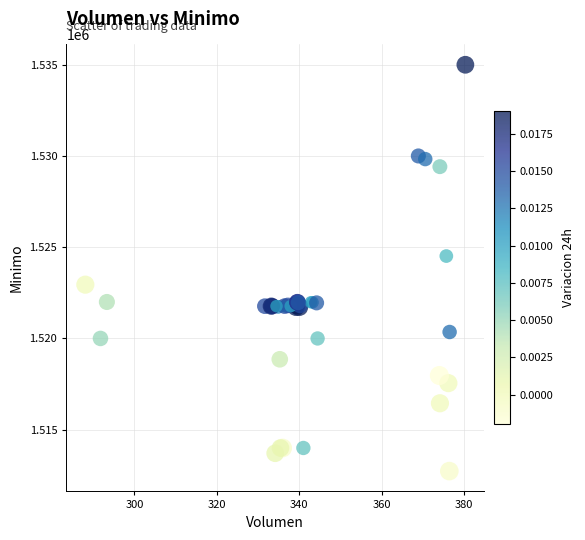

What Y value in the scatter plot is closest to 1523862?

1524513